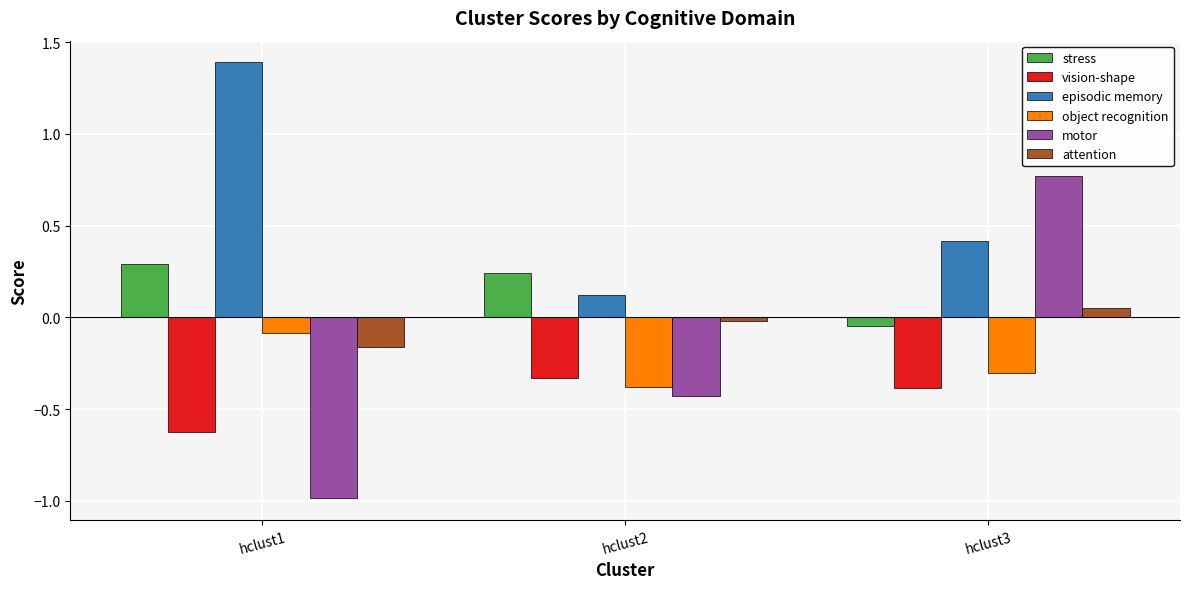

Rank the series by their maximum value, from lowest to highest.

vision-shape, object recognition, attention, stress, motor, episodic memory